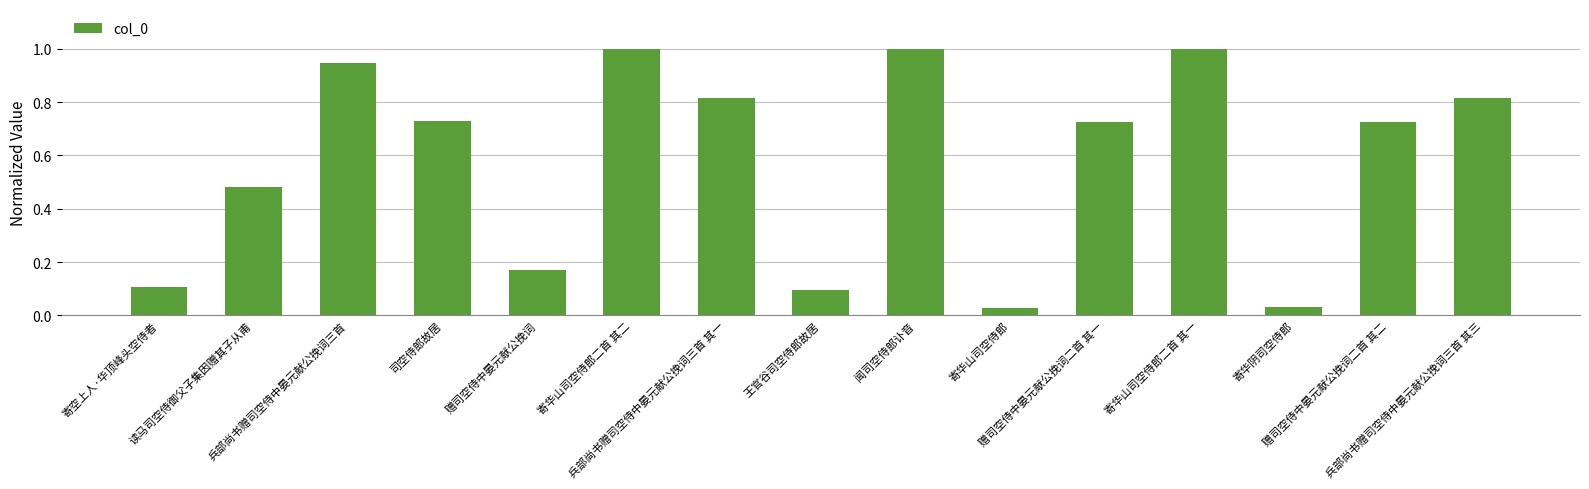

What is the change in value from 司空侍郎故居 to 寄华山司空侍郎?

-0.7